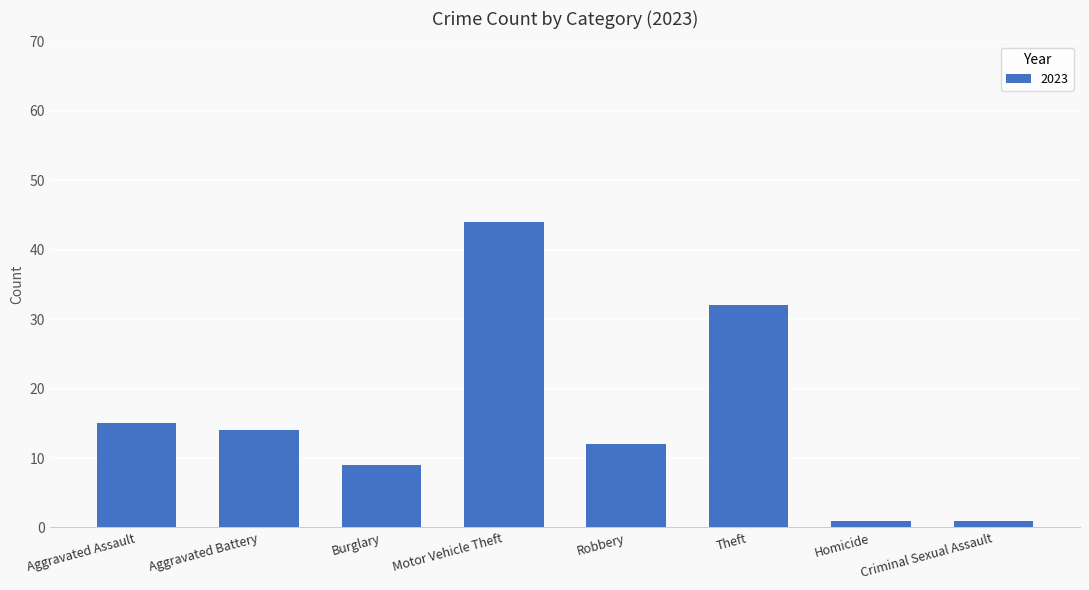

What is the change in value from Burglary to Robbery?

+3